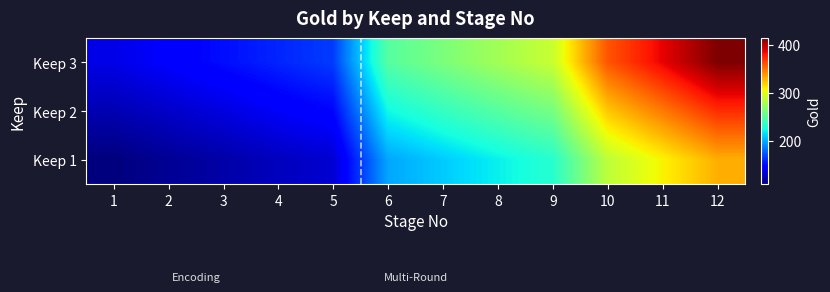

What is the spread (max minus min) of values at 11?

78